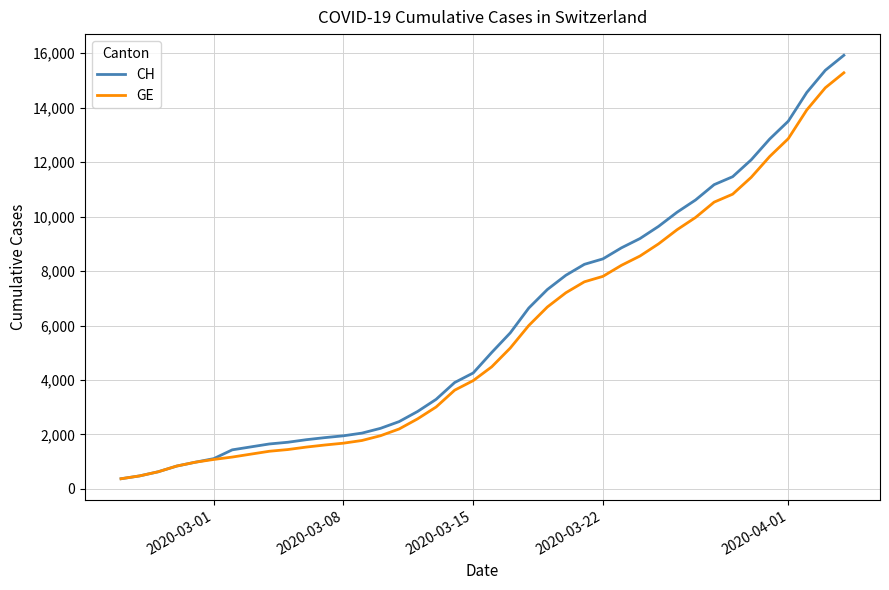

Which series has the widest spread of values?

CH